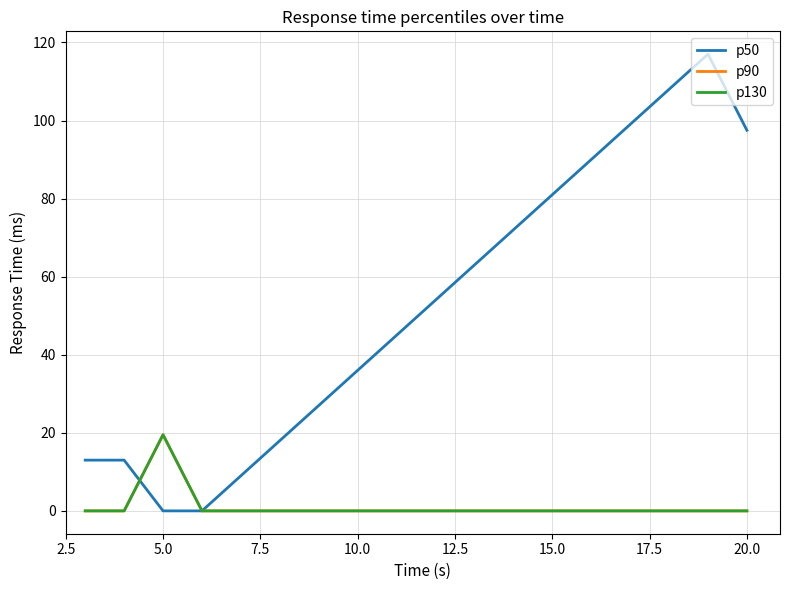

Is this an area chart (filled region under the line)?

No